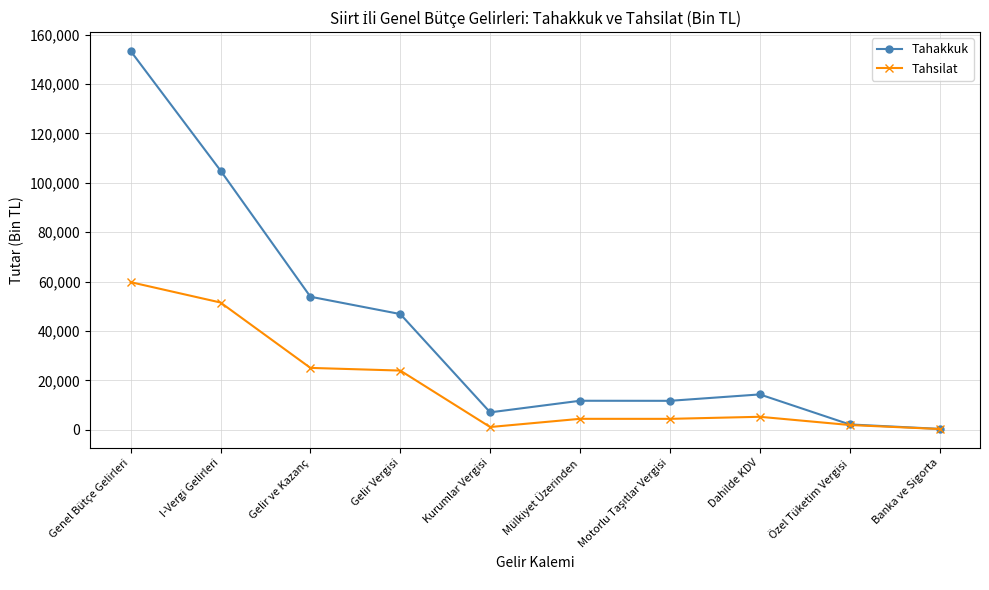

Does the chart have visible grid lines?

Yes